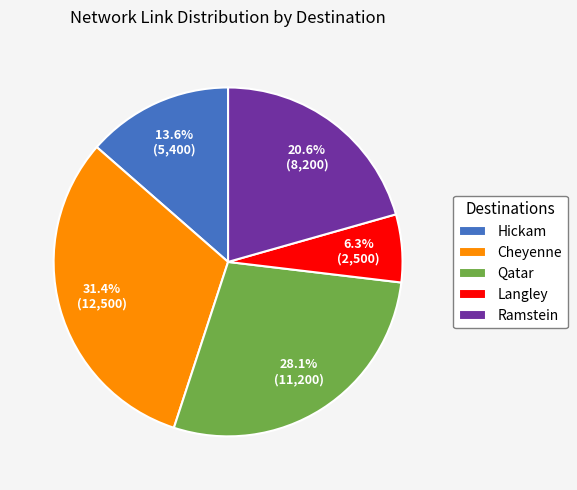

Is Hickam the majority of the pie?

No